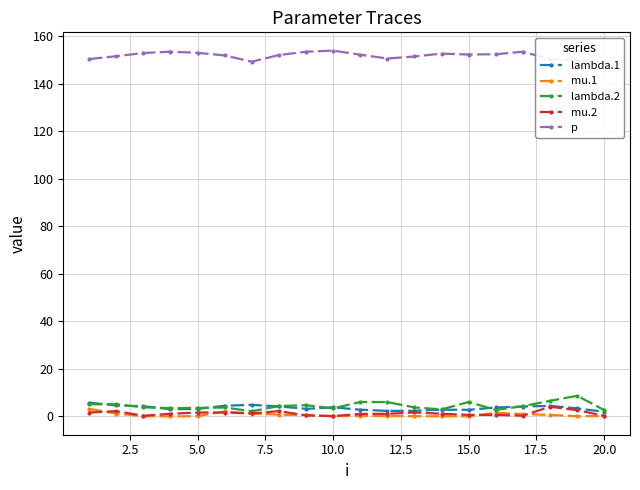

What is the maximum value for lambda.2?

8.7